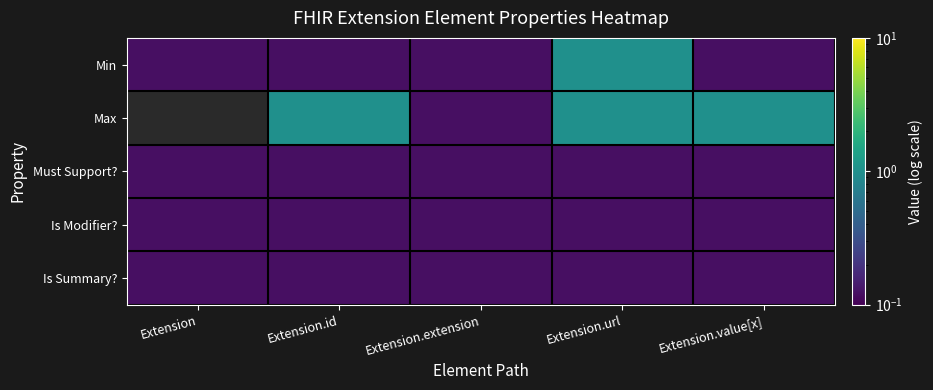

Which series changed the most between Extension and Extension.value[x]?

Min